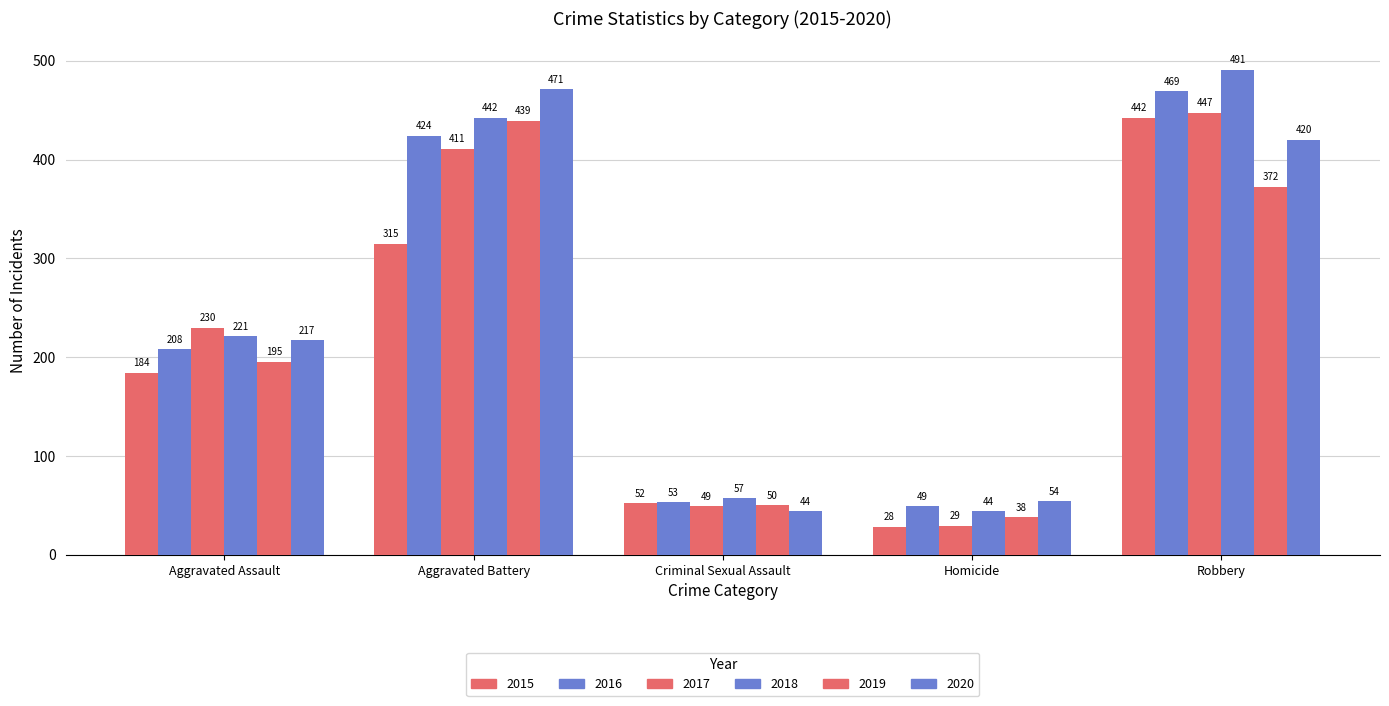

At which label does 2018 first exceed 221?

Aggravated Battery